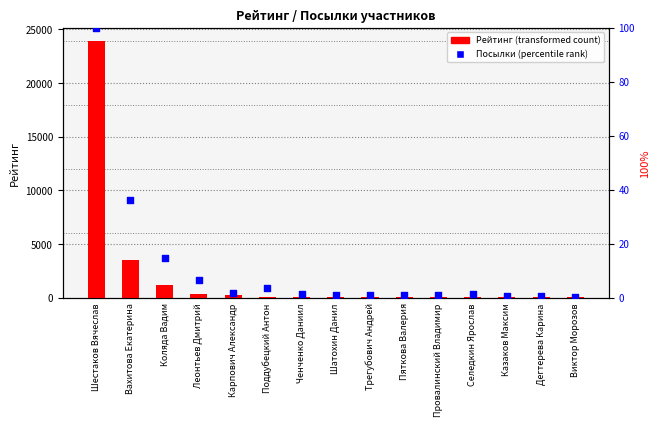

What is the total value across all series at Шестаков Вячеслав?

24042.0